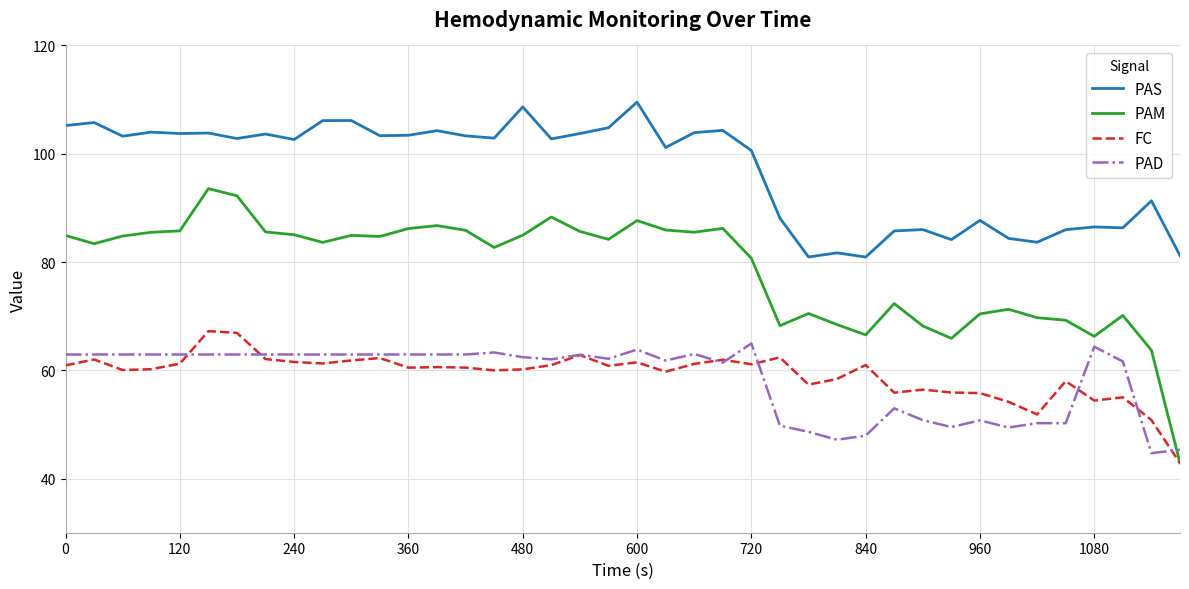

Which series has the largest range (max minus min)?

PAM